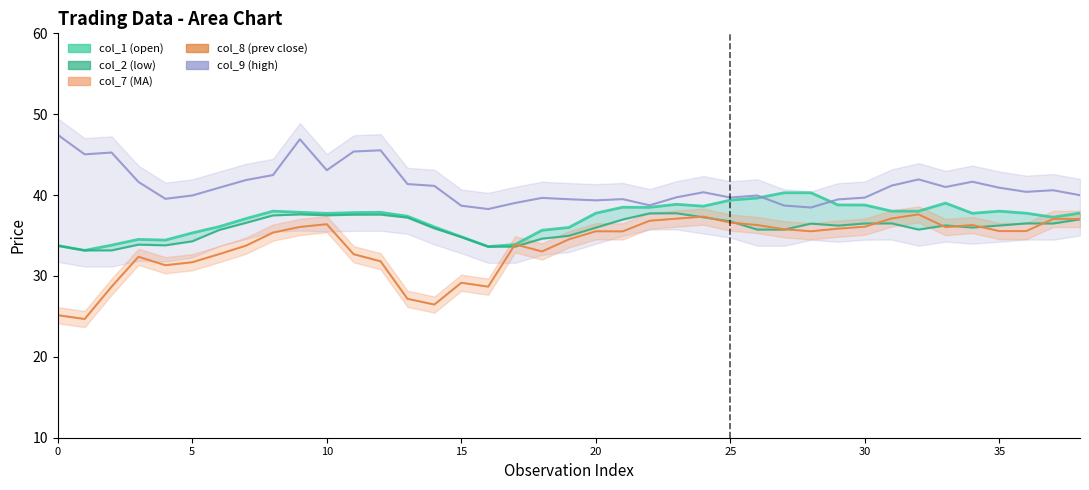

What is the minimum value for col_7 line?

24.7